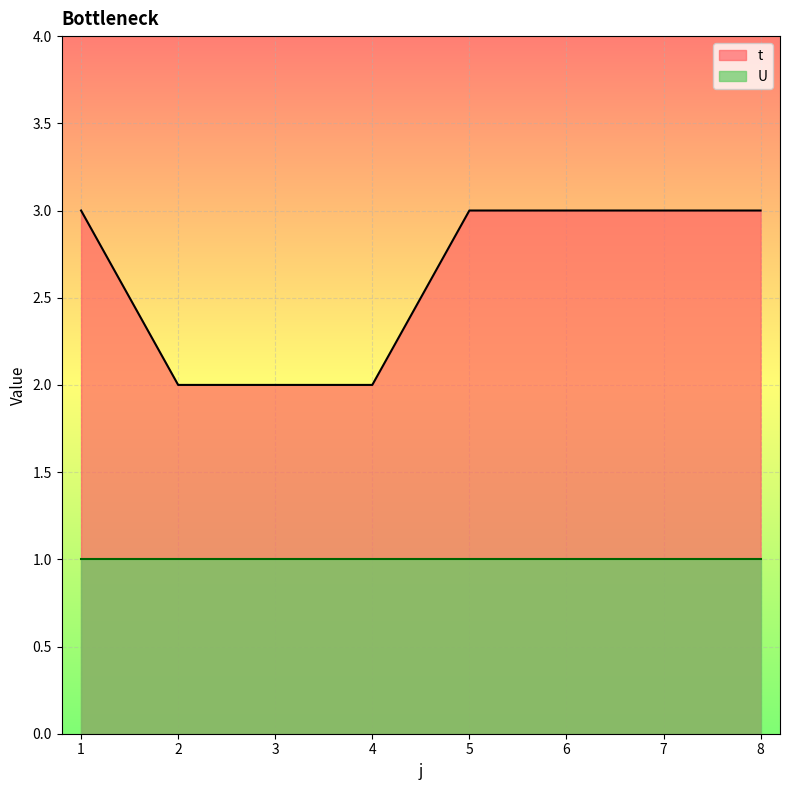

Which category has the highest value across all series?

1